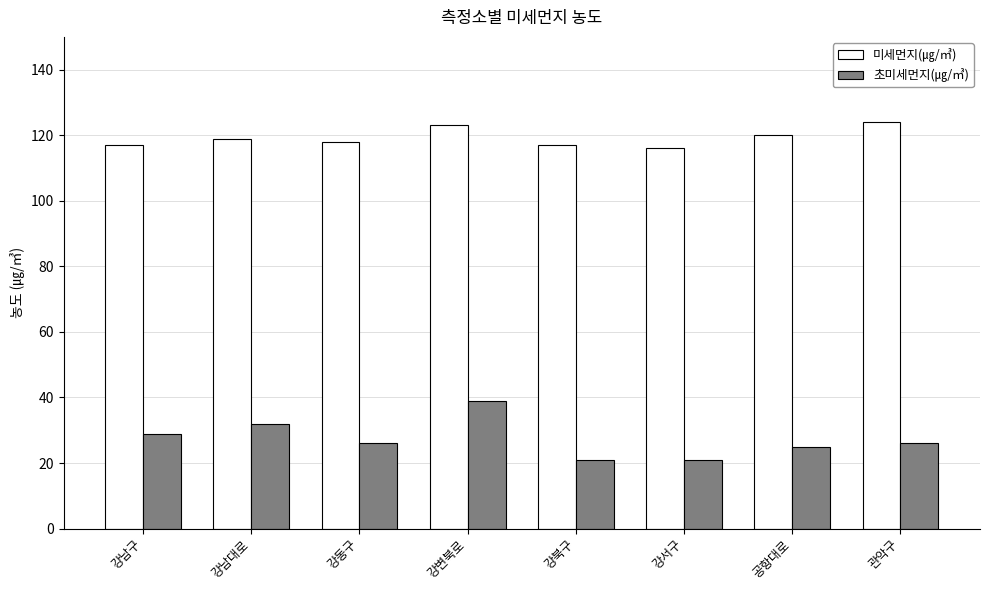

What is the value of the 초미세먼지(㎍/㎥) bar at the 7th from the left?

25